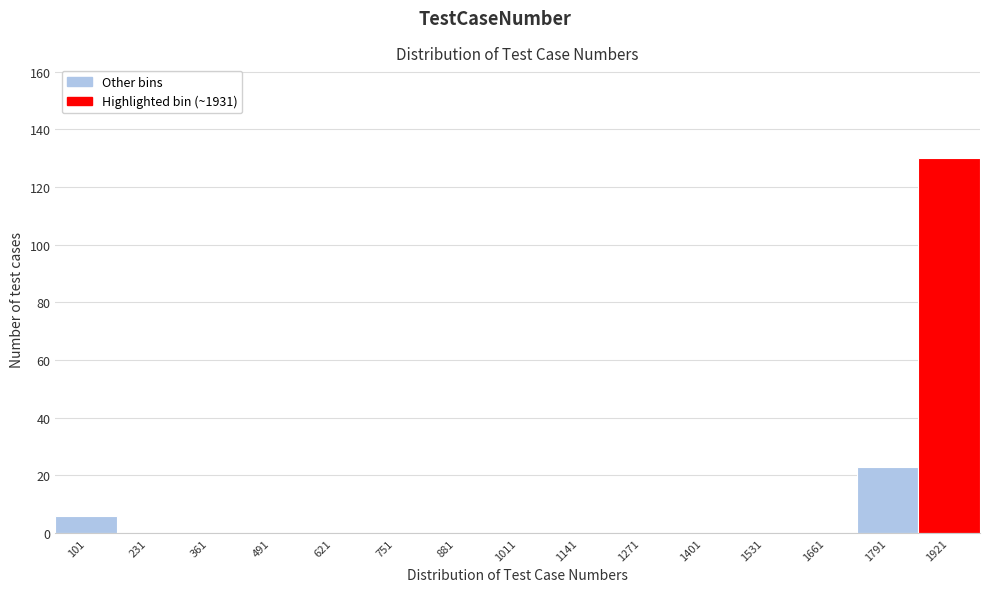

Reading left to right, extract all data points from this chart.

101=6	231=0	361=0	491=0	621=0	751=0	881=0	1011=0	1141=0	1271=0	1401=0	1531=0	1661=0	1791=23	1921=130